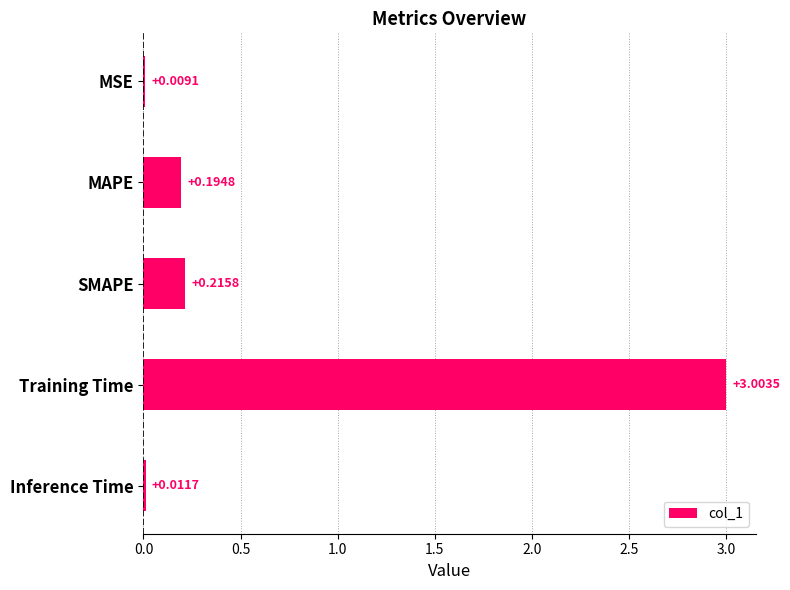

What is the maximum value shown in the chart?

3.0